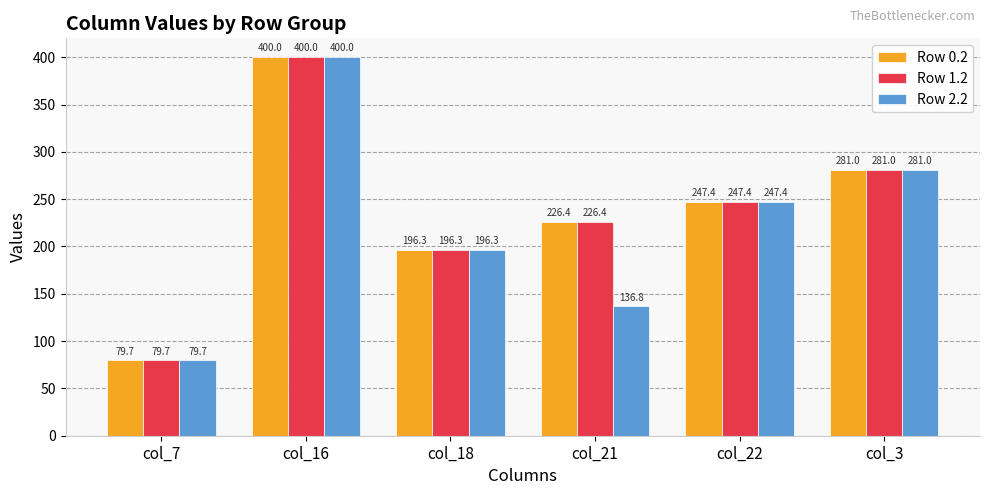

How many values in the Row 2.2 series are below 247?

3